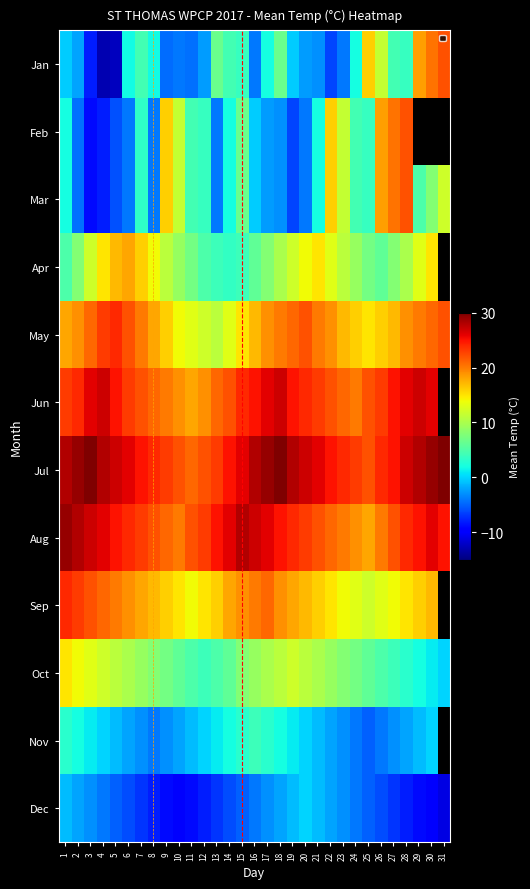

Which category has the highest value in the Sep series?

1